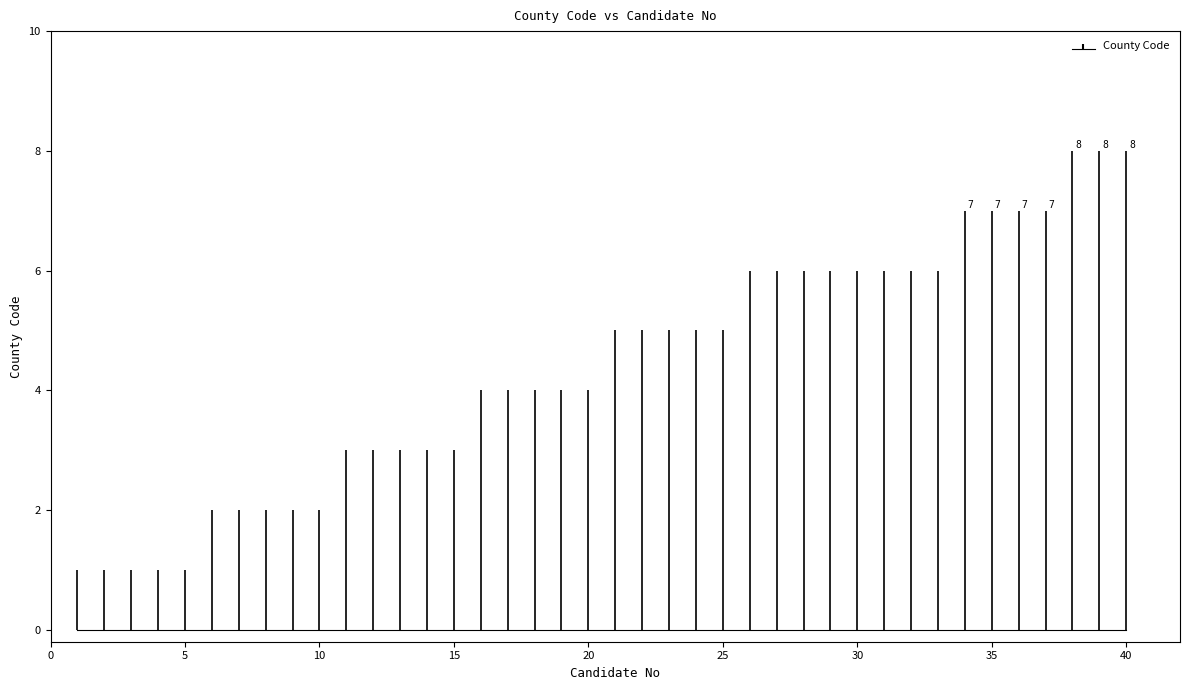

Reading left to right, what are all the values shown in this chart?

1=1	2=1	3=1	4=1	5=1	6=2	7=2	8=2	9=2	10=2	11=3	12=3	13=3	14=3	15=3	16=4	17=4	18=4	19=4	20=4	21=5	22=5	23=5	24=5	25=5	26=6	27=6	28=6	29=6	30=6	31=6	32=6	33=6	34=7	35=7	36=7	37=7	38=8	39=8	40=8